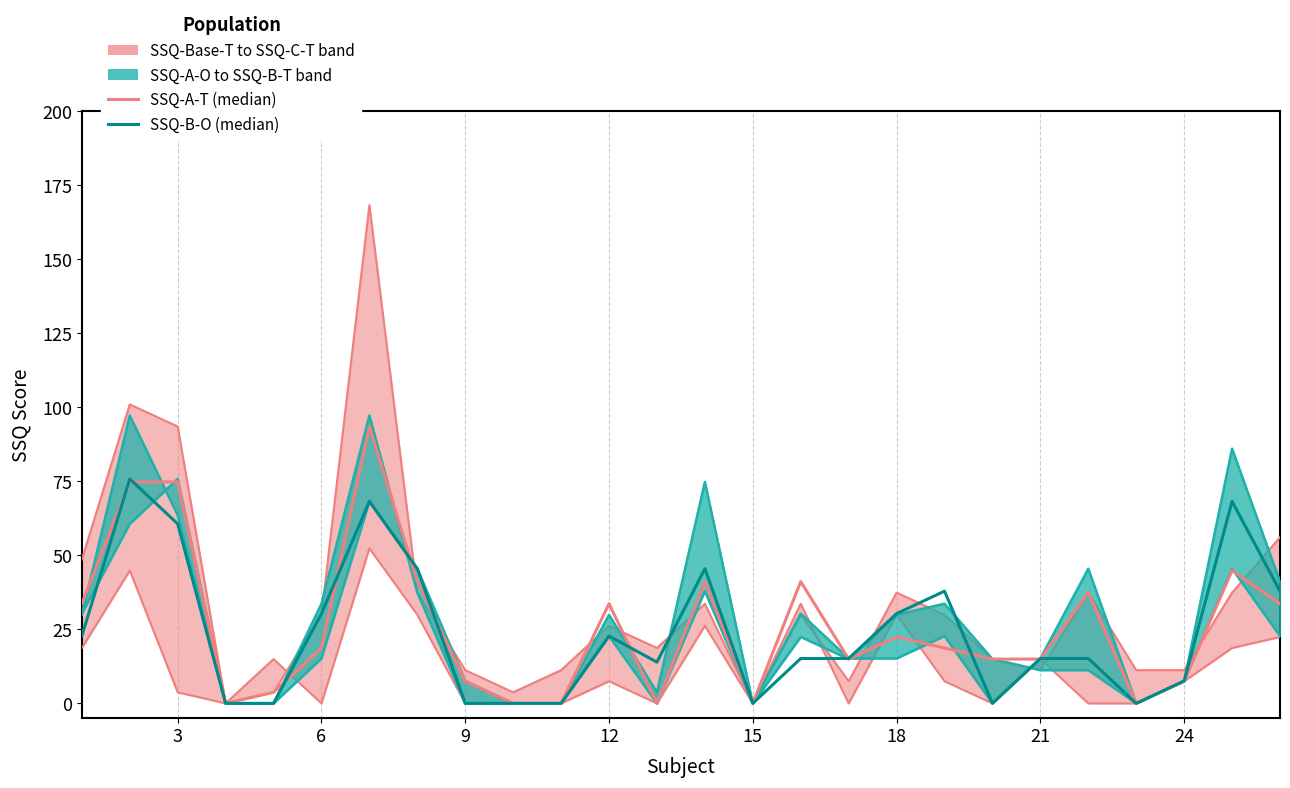

At which label does SSQ-B-O reach its minimum?

9